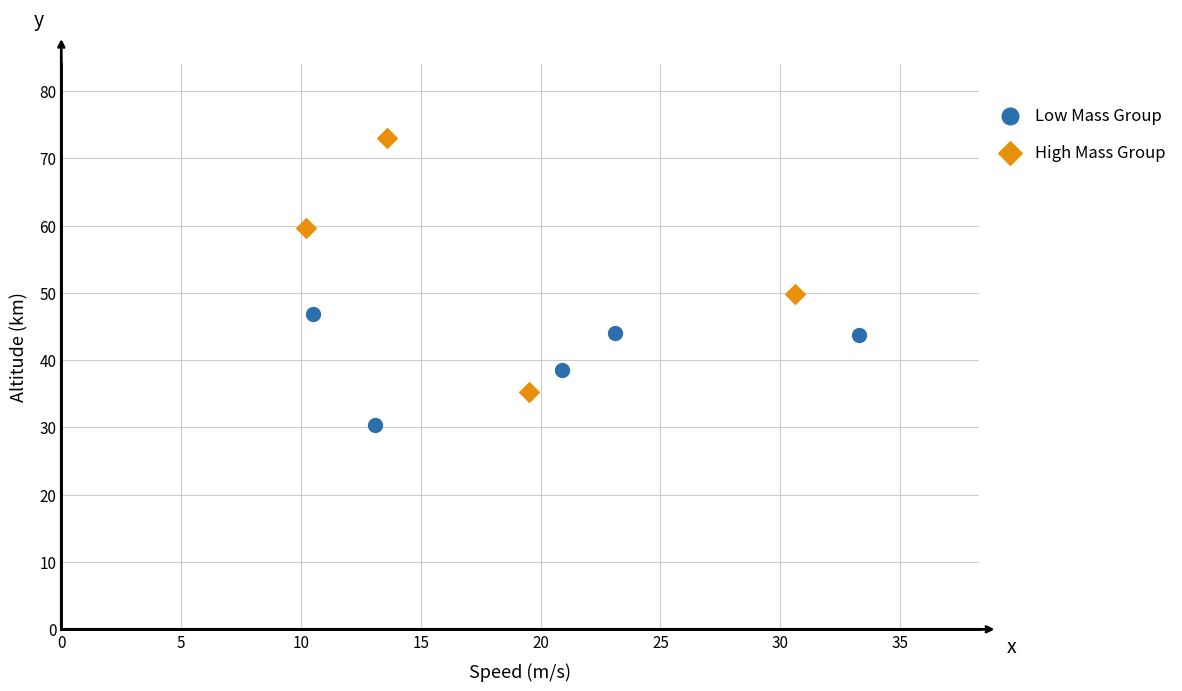

Which series has the widest spread of Y values?

High Mass Group